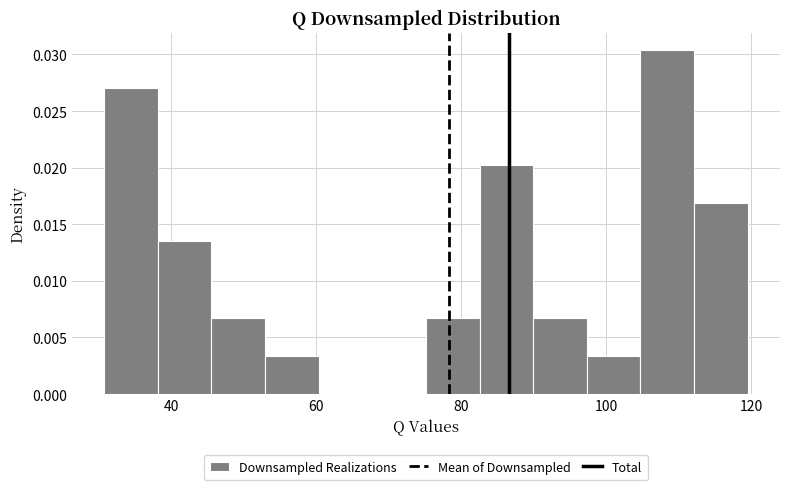

Read against the x-axis, roughly where is the centre of the tallest bar?

108